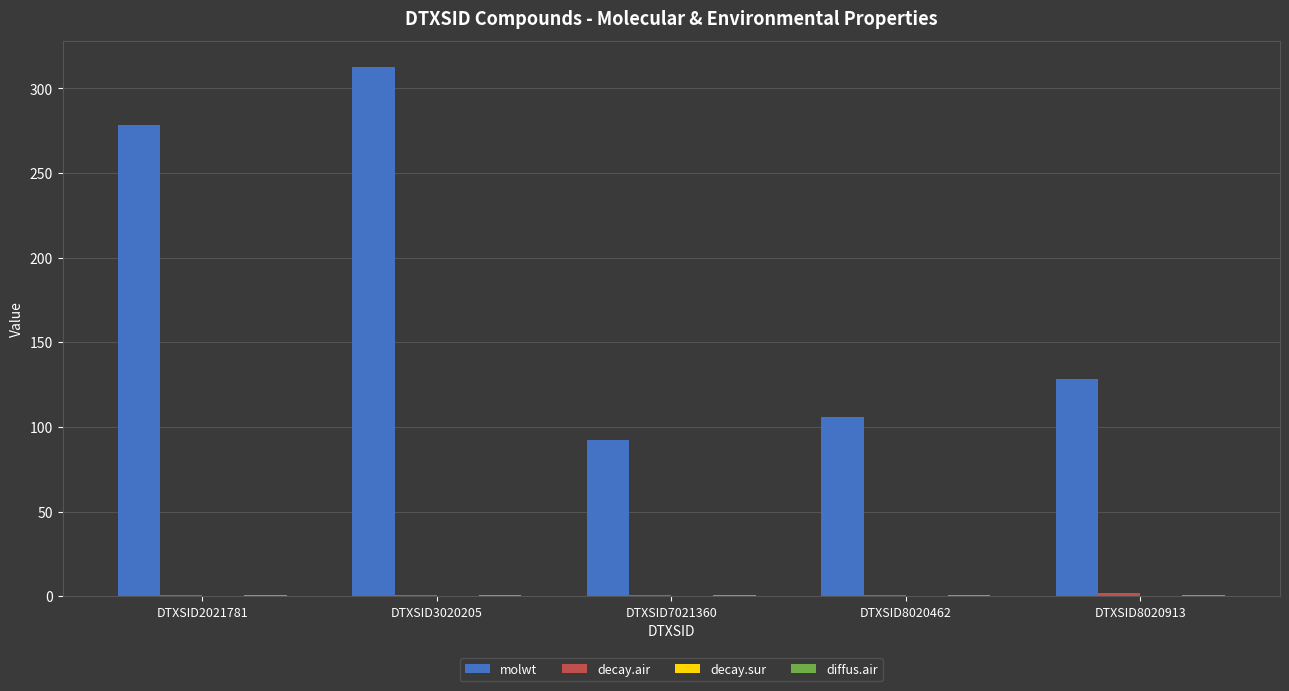

The molwt series shows 106.1 at DTXSID8020462. True or false?

True